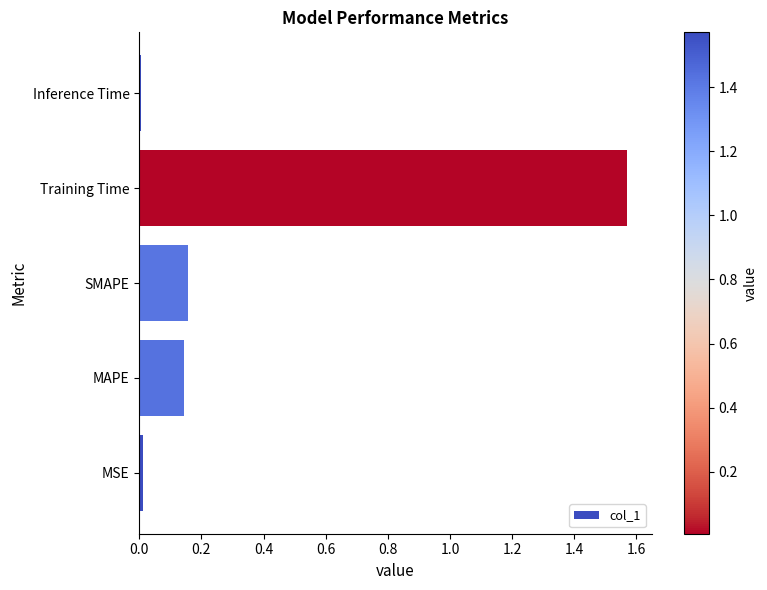

What is the change in value from MAPE to Training Time?

+1.4